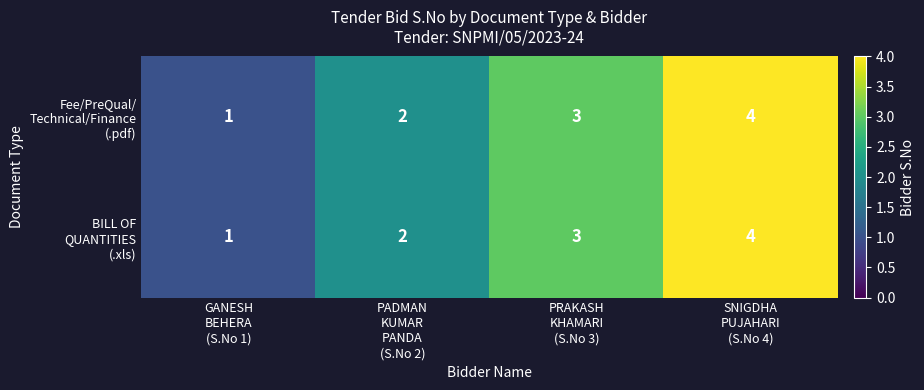

What is the greatest value displayed?

4